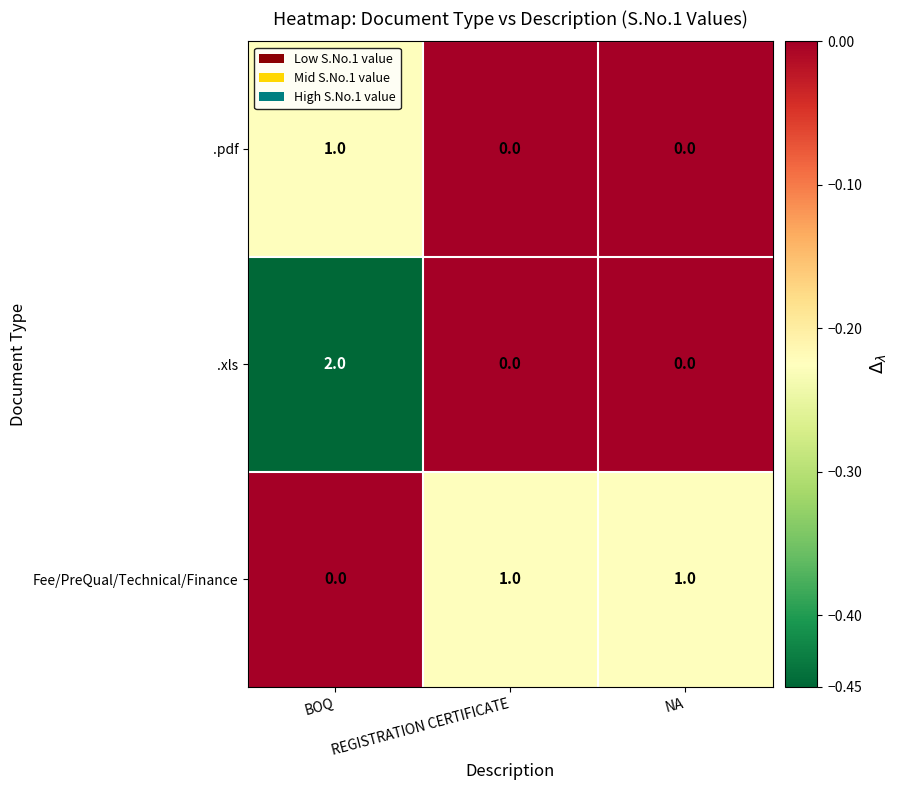

At how many categories does at least one series exceed 0?

3